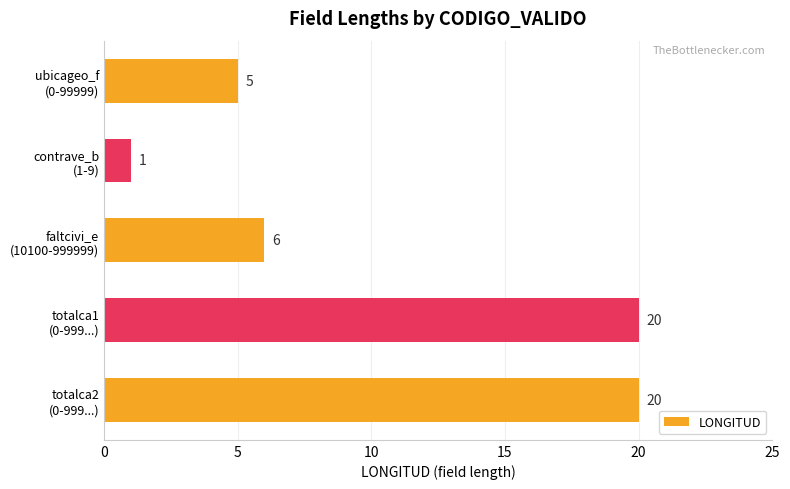

Does the chart contain any negative values?

No